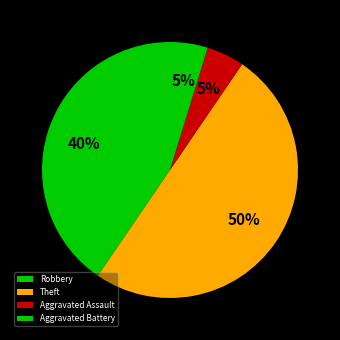

How many segments does this pie chart have?

4